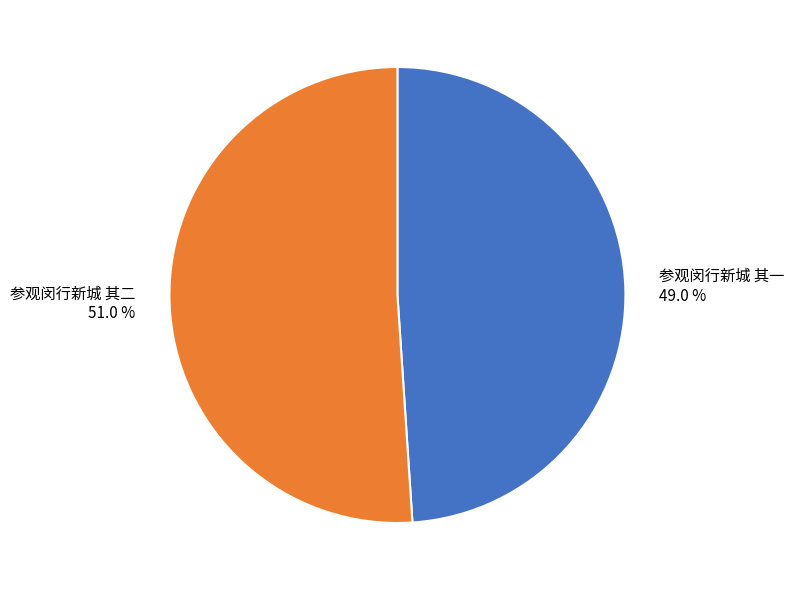

Which category has the smallest portion of the pie?

参观闵行新城 其一